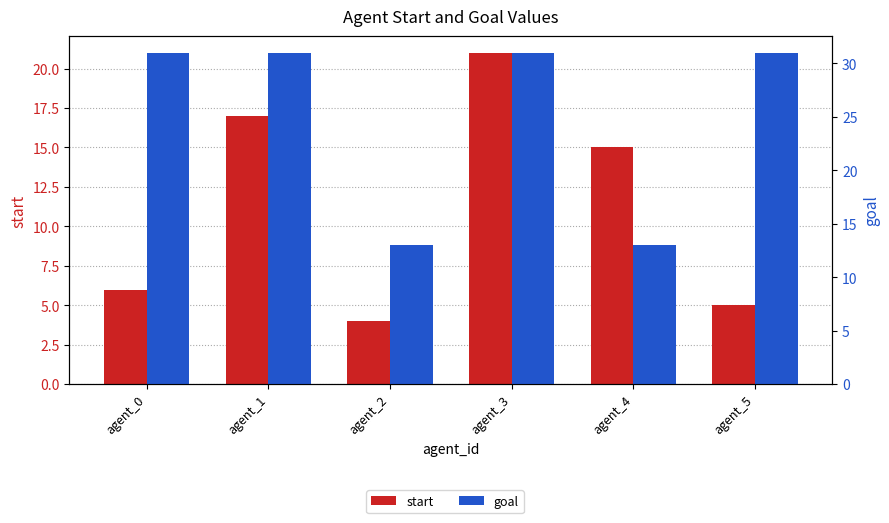

Reading left to right, extract all data points from this chart.

start: 6	17	4	21	15	5
goal: 31	31	13	31	13	31